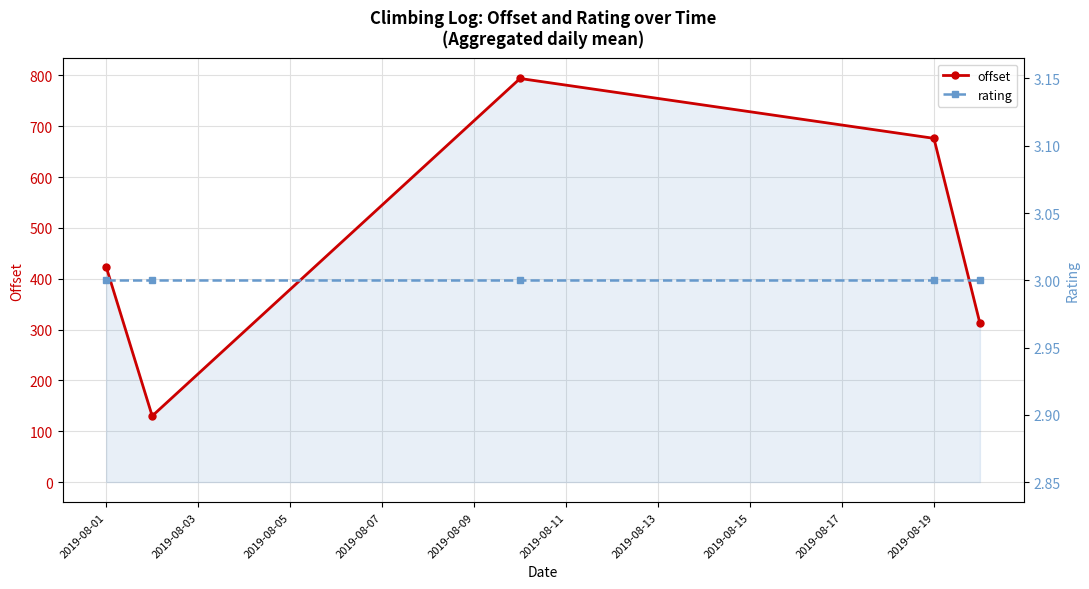

At how many categories does at least one series exceed 254?

4